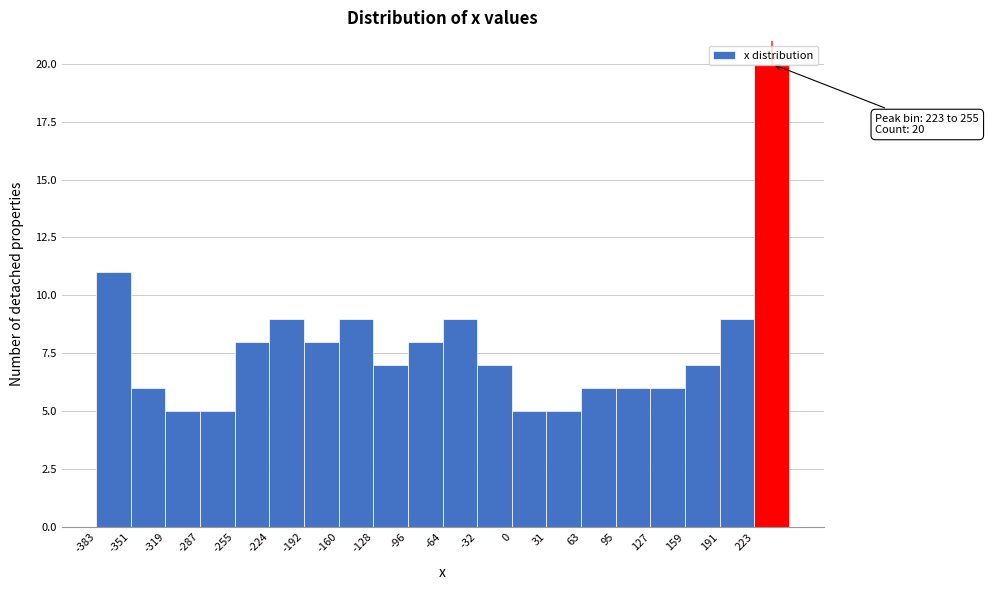

Over which range of the x-axis is the bar tallest?

225 to 255